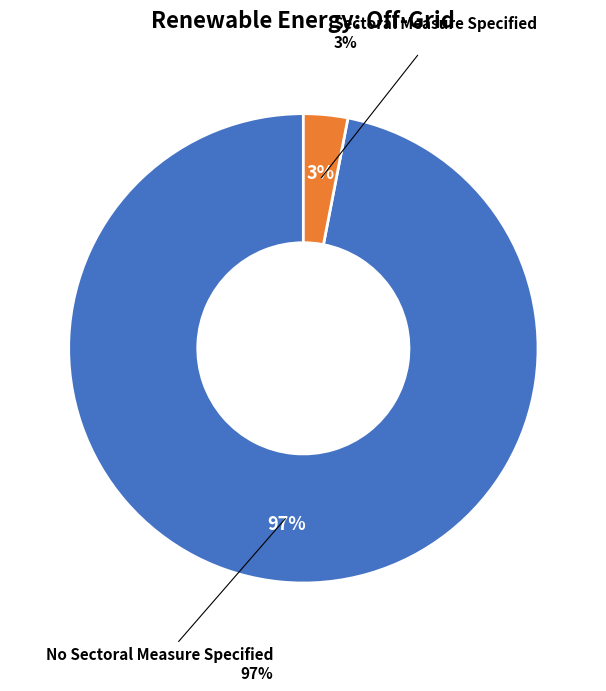

To the nearest percent, what portion does Sectoral Measure Specified represent?

3%